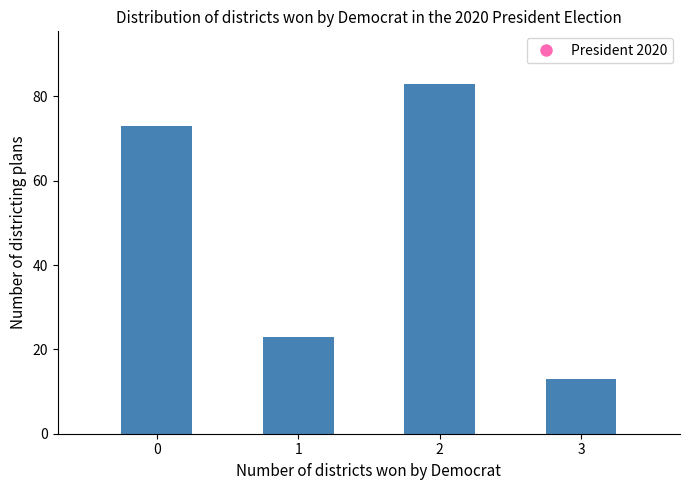

Reading left to right, list every bar in this chart as the range it spans on the x-axis followed by its height. The values are not printed on the chart, so give them approximately, as read against the axis.

-0.5 to 0.5: 74
0.5 to 1.5: 24
1.5 to 2.5: 84
2.5 to 3.5: 14